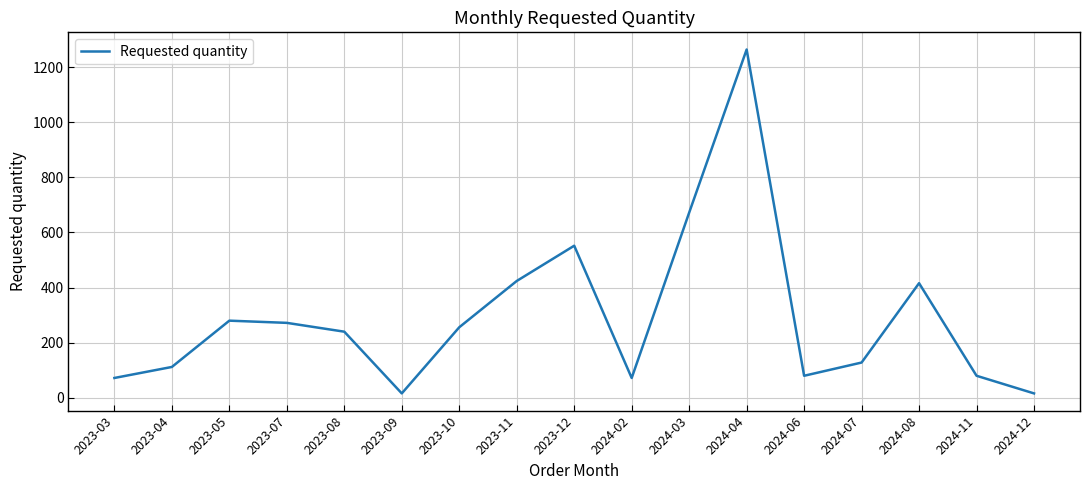

At which category does the chart reach its peak across all series?

2024-04